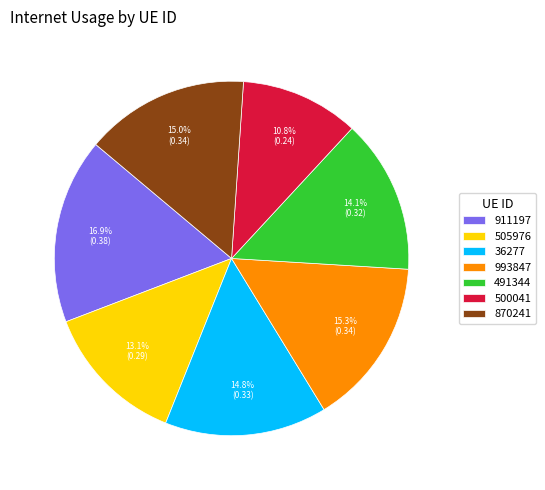

What is the smallest slice in the pie chart?

500041